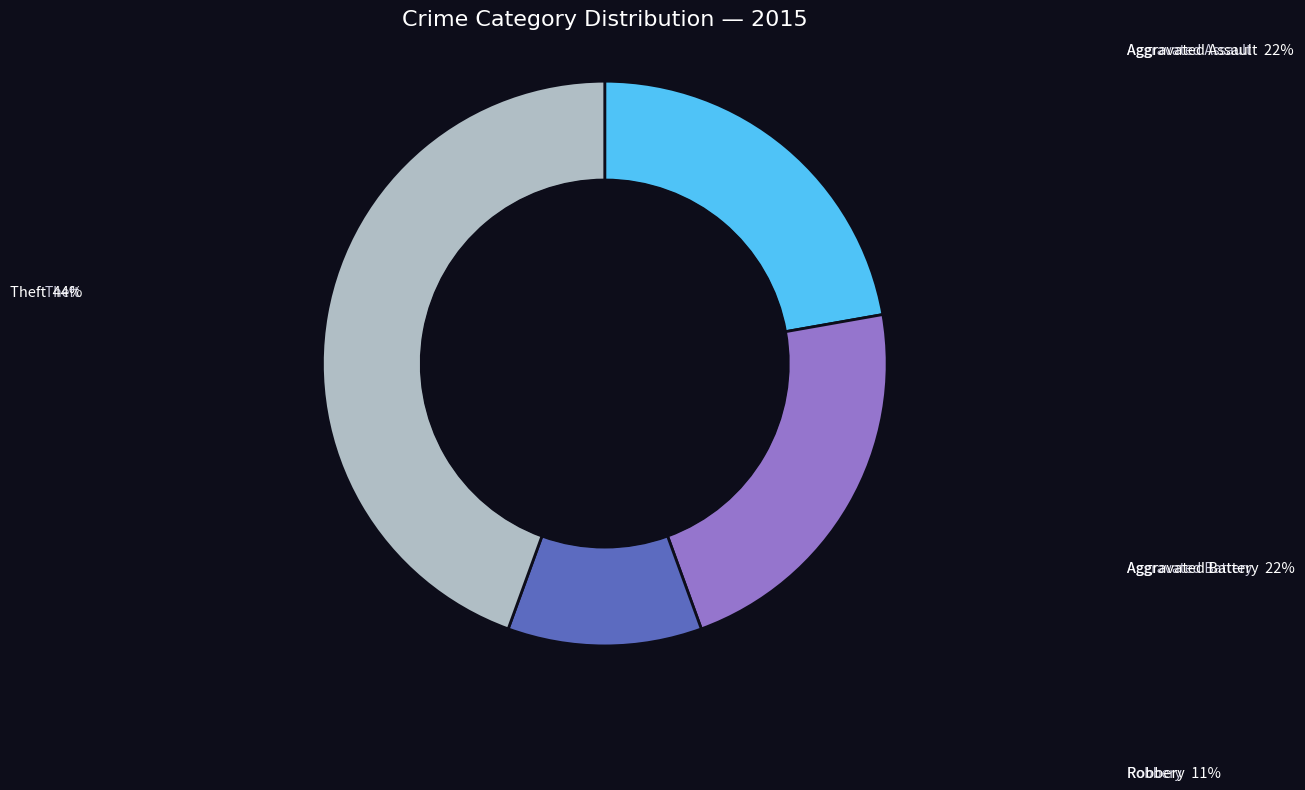

Is there any slice that represents more than half of the pie?

No